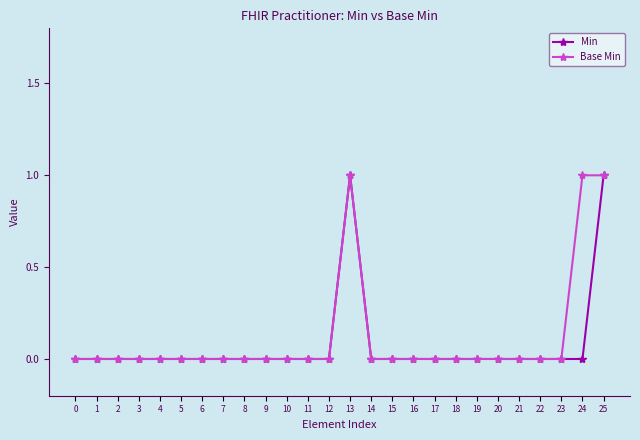

What is the value of the Base Min point at the 25th from the left?

1